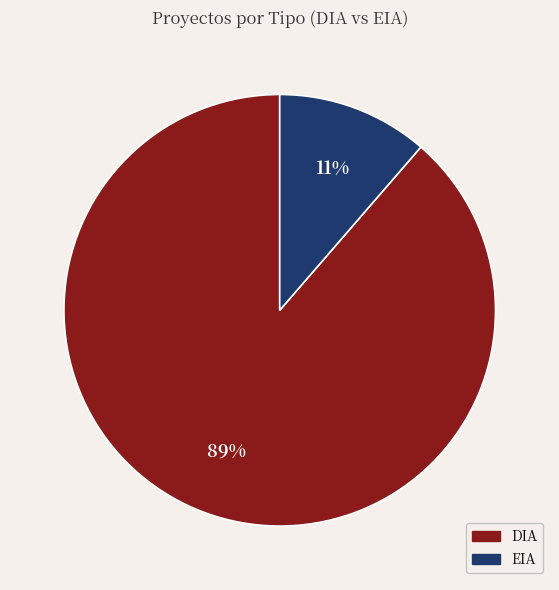

To the nearest percent, what percentage of the pie is EIA?

11%